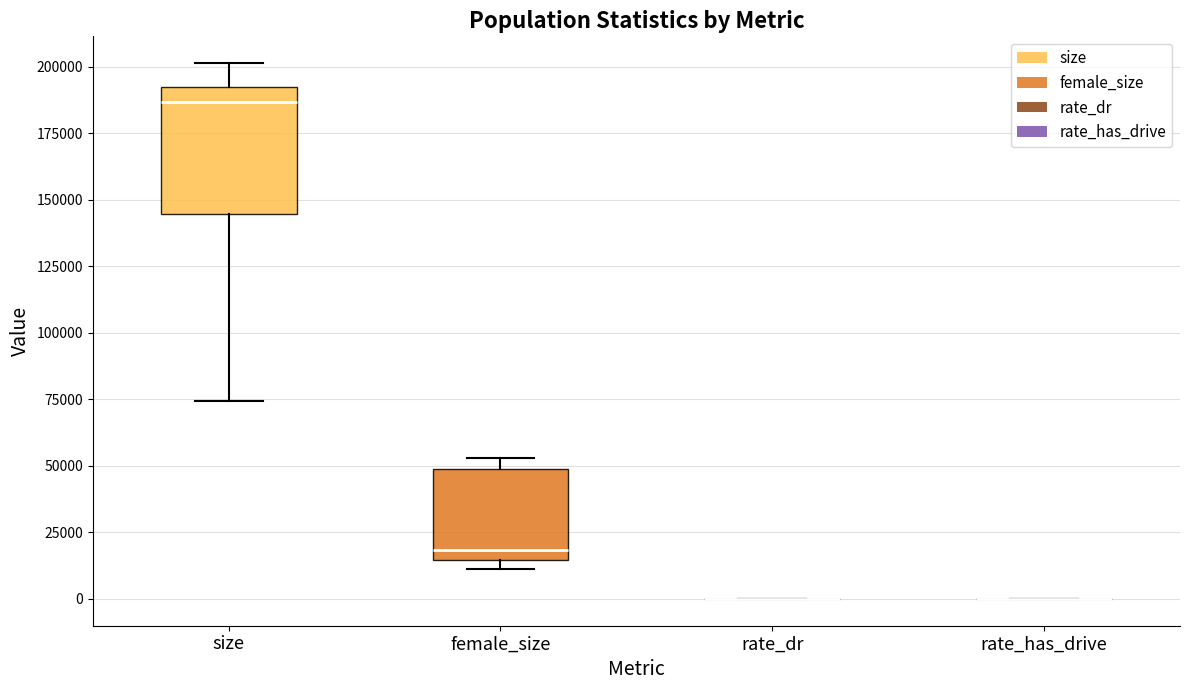

Reading left to right, transcribe this box plot: for each box, give where its median line is, the range the box spans, and where its two whiskers end, as read against the y-axis. The values are not printed on the chart, so give them approximately, as read against the axis.

size: median 185000, box 145000 to 190000, whiskers 75000 to 200000
female_size: median 20000, box 15000 to 50000, whiskers 10000 to 55000
rate_dr: box collapsed to a line at 0, whiskers 0 to 0
rate_has_drive: box collapsed to a line at 0, whiskers 0 to 0